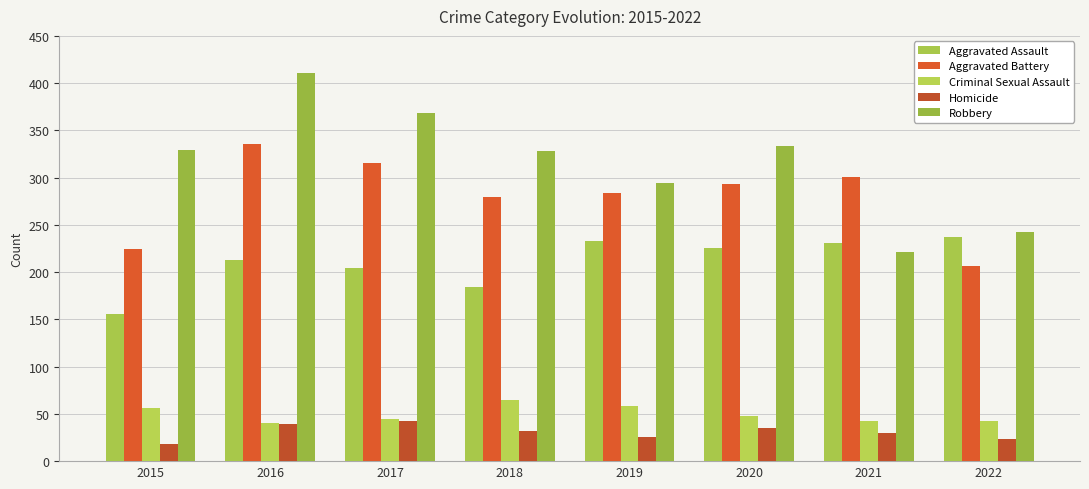

The value of Aggravated Assault at 2020 is 388. True or false?

False